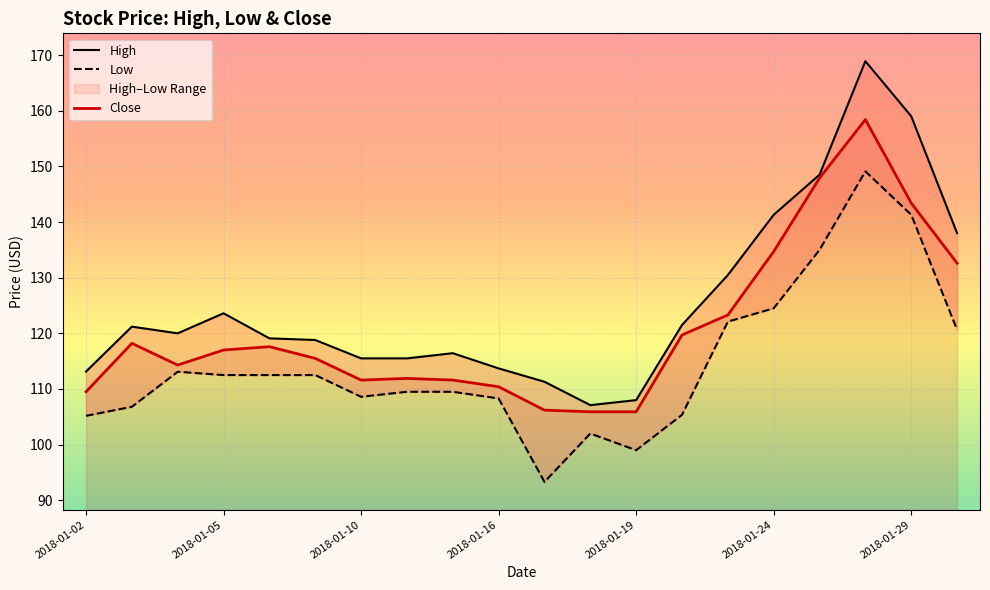

The Close series shows 71.0 at 2018-01-02. True or false?

False